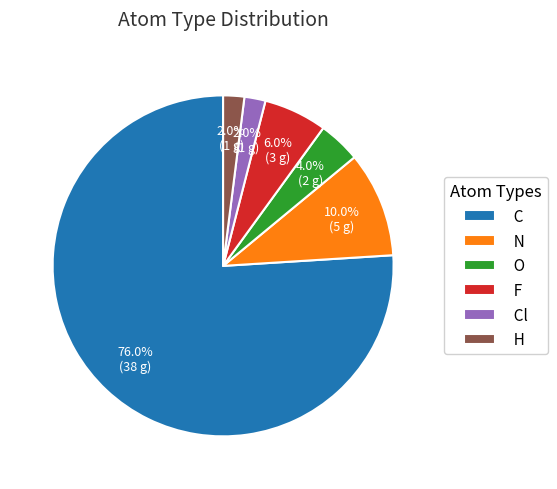

Is it true that C is 76% of the pie?

True